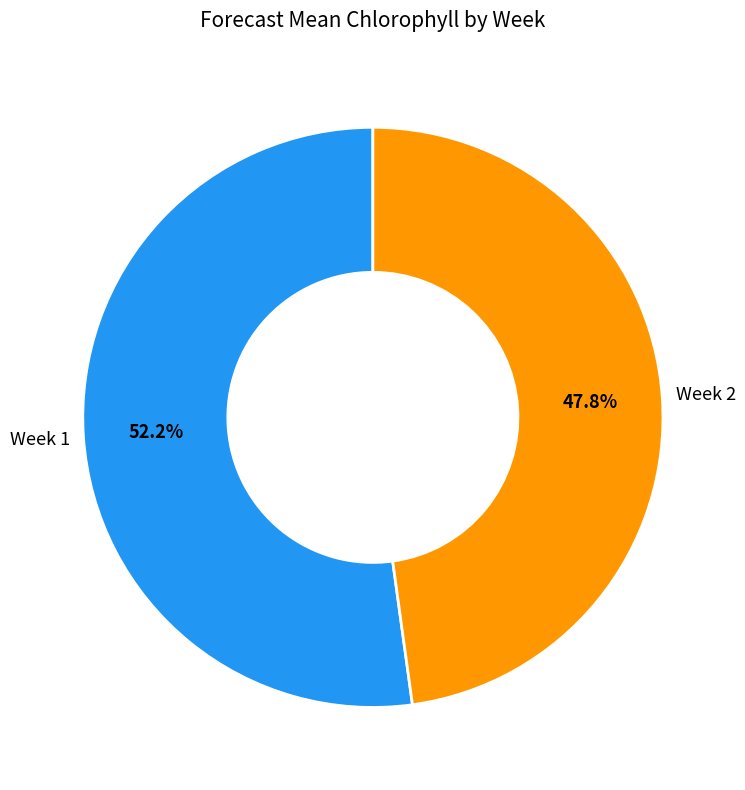

Is there any slice that represents more than half of the pie?

Yes